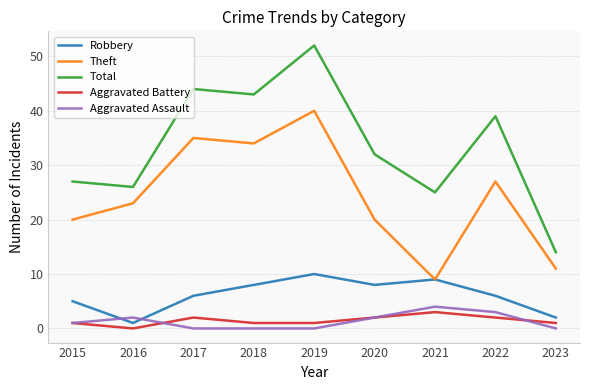

The value of Theft at 2016 is 23. True or false?

True